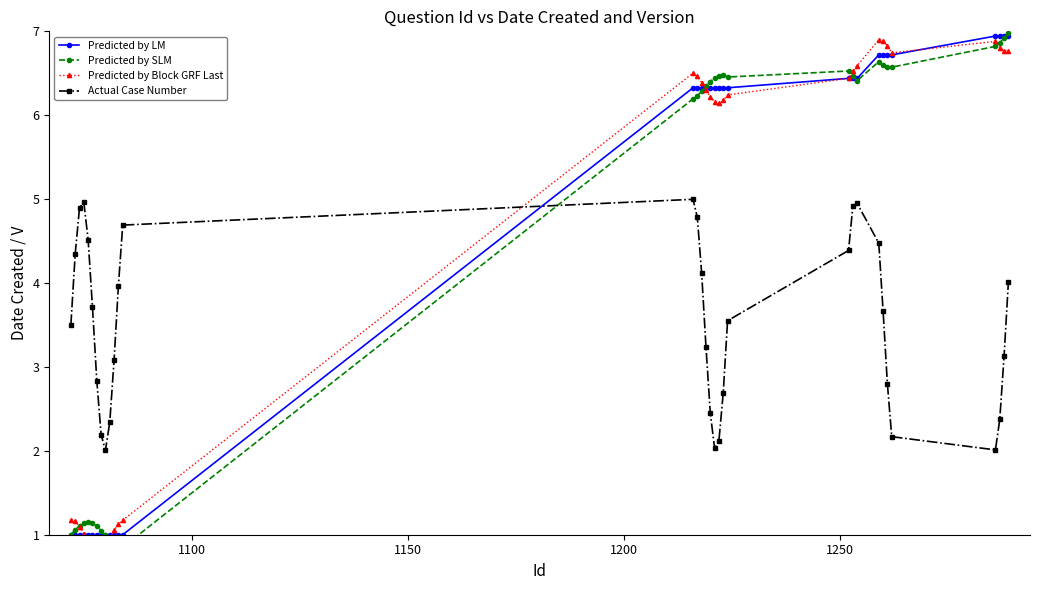

Does the chart have visible grid lines?

No